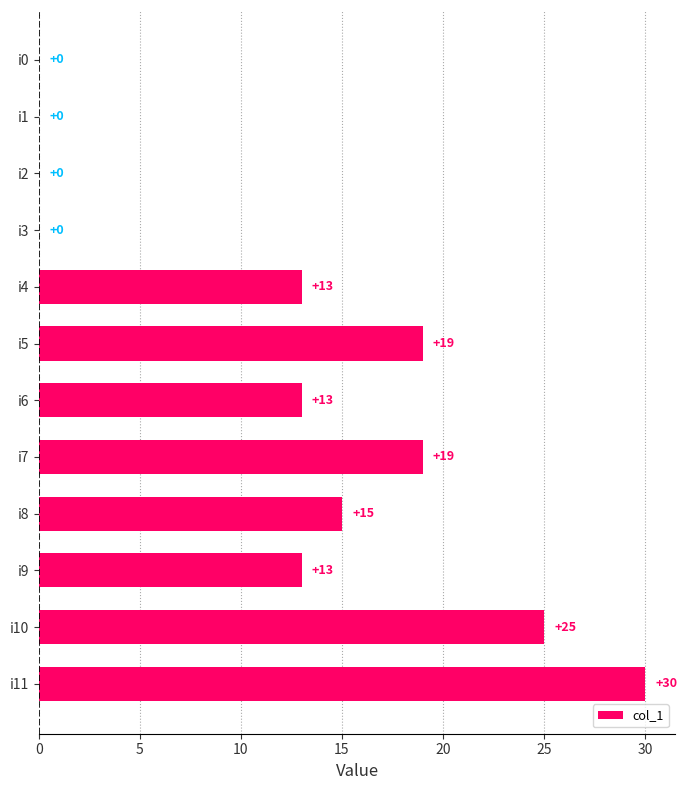

Is it true that the value at i5 is 13?

False